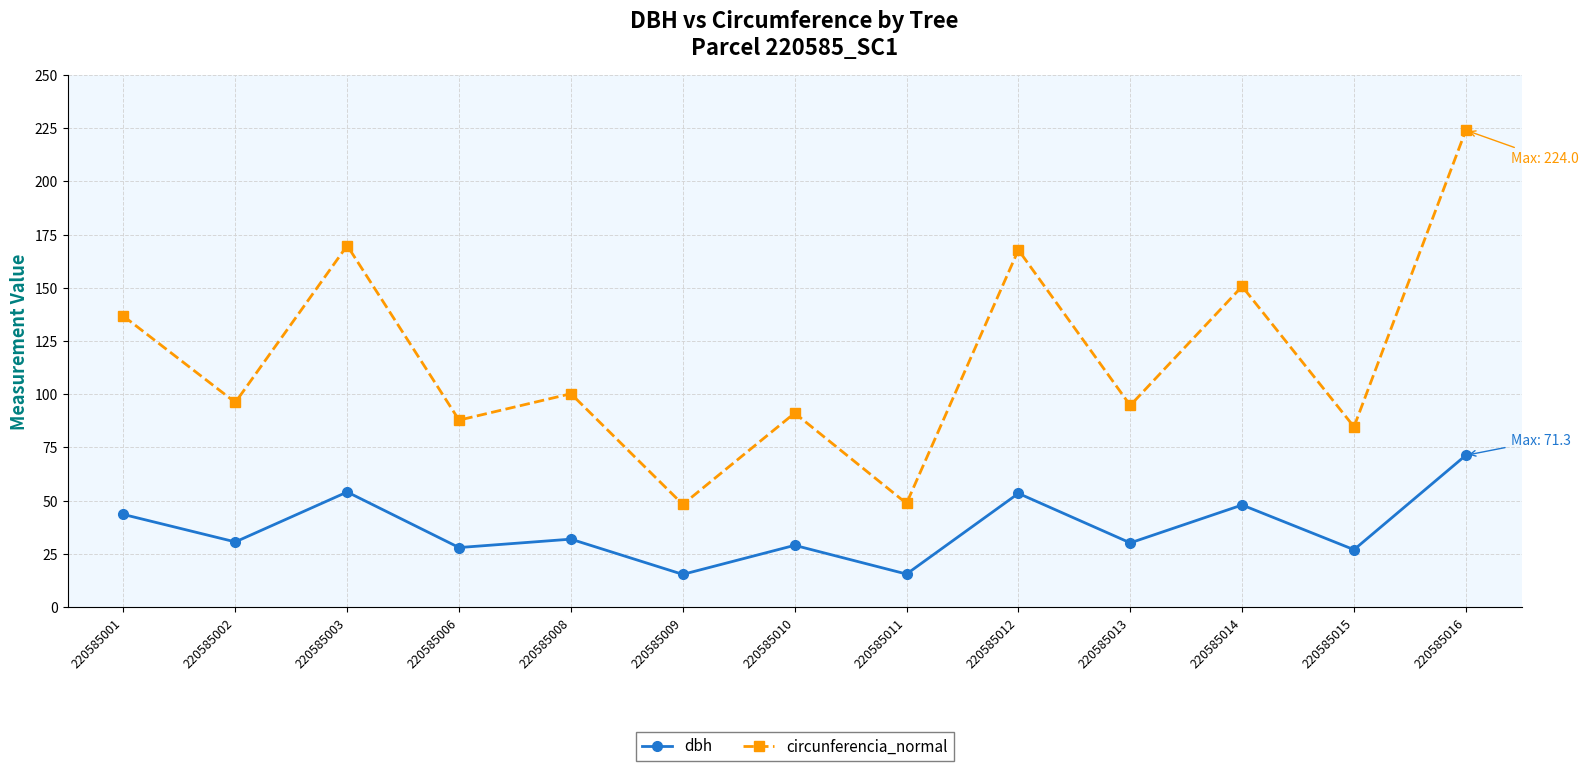

What is the difference between the second highest and minimum values in the circunferencia_normal series?

121.6